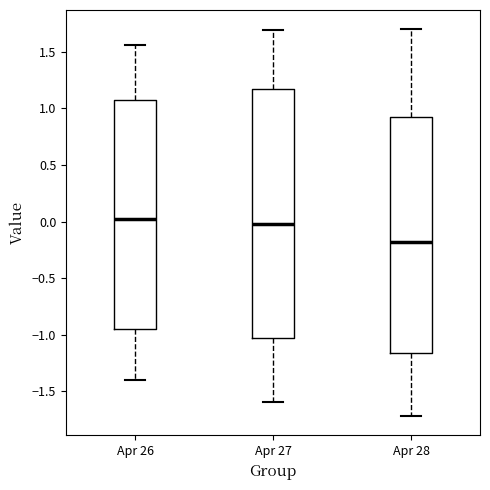

Comparing the boxes themselves (not the whiskers), which one is the tallest?

Apr 27